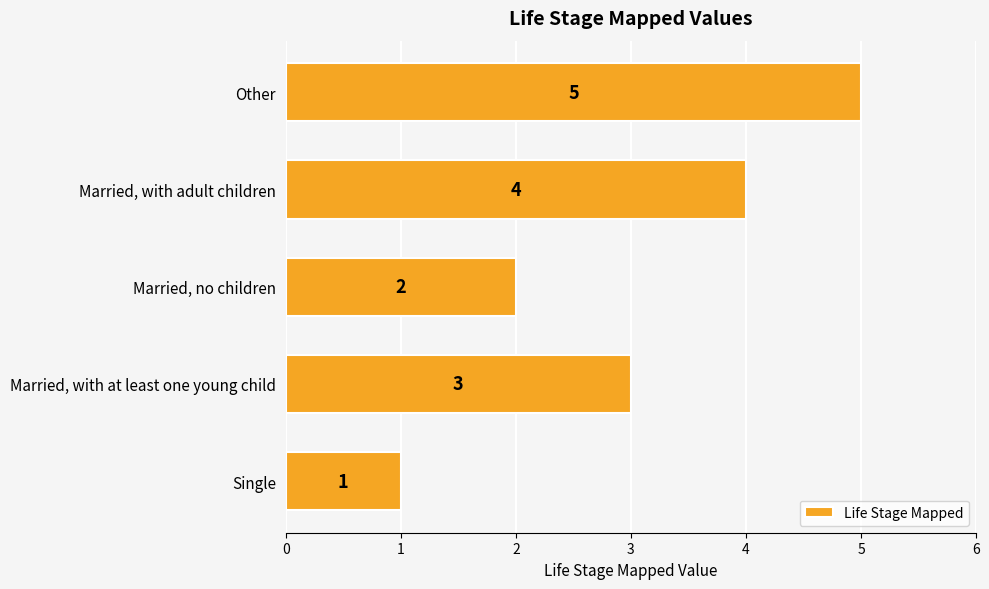

Rank the categories by value from lowest to highest.

Single, Married, no children, Married, with at least one young child, Married, with adult children, Other